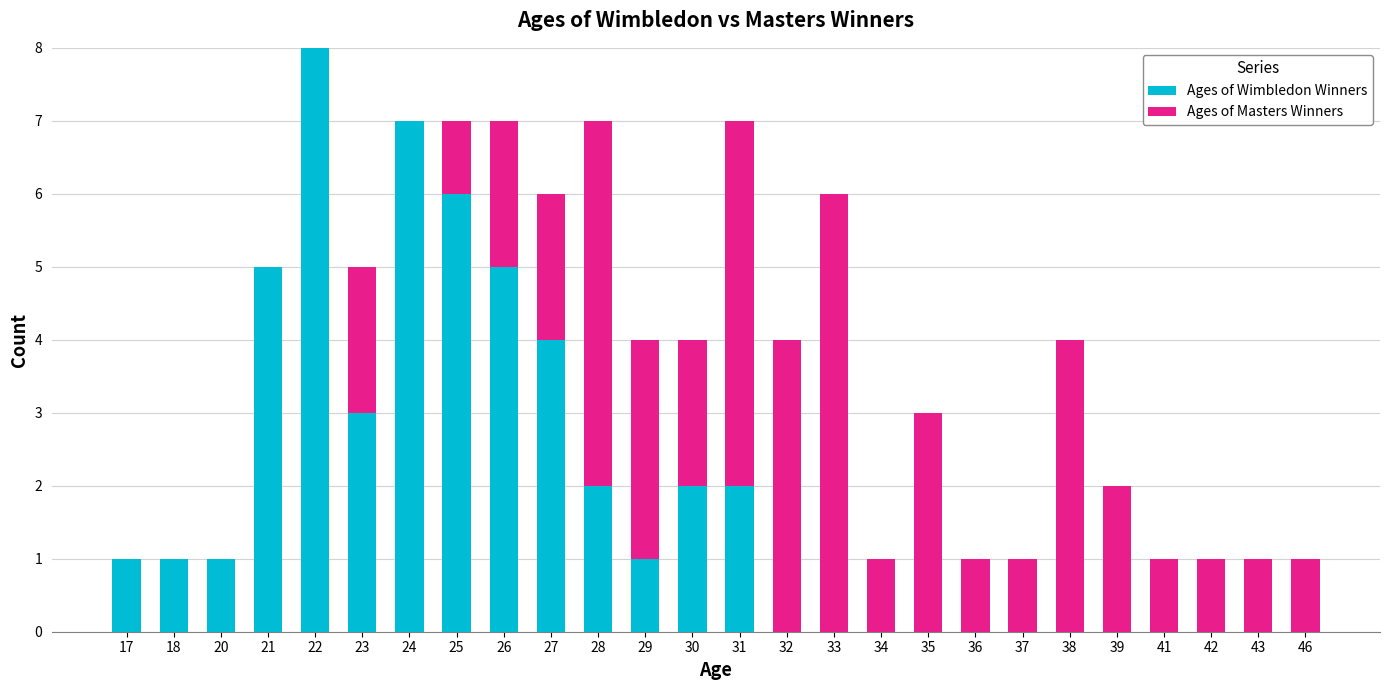

What is the total value across all series at 38?

4